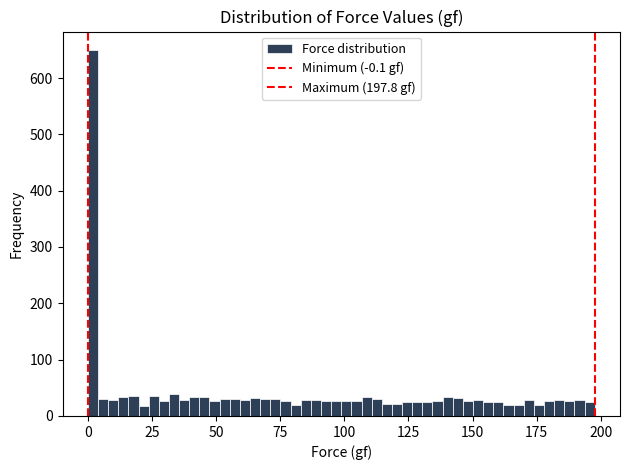

Read against the x-axis, roughly where is the centre of the tallest bar?

0